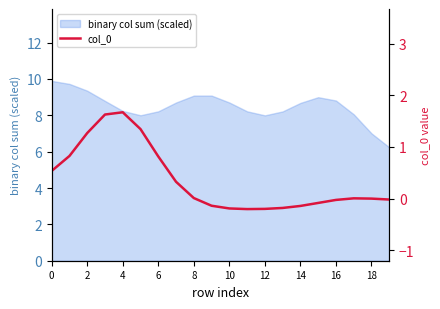

The value of binary col sum (scaled) at 16 is 2.7. True or false?

False